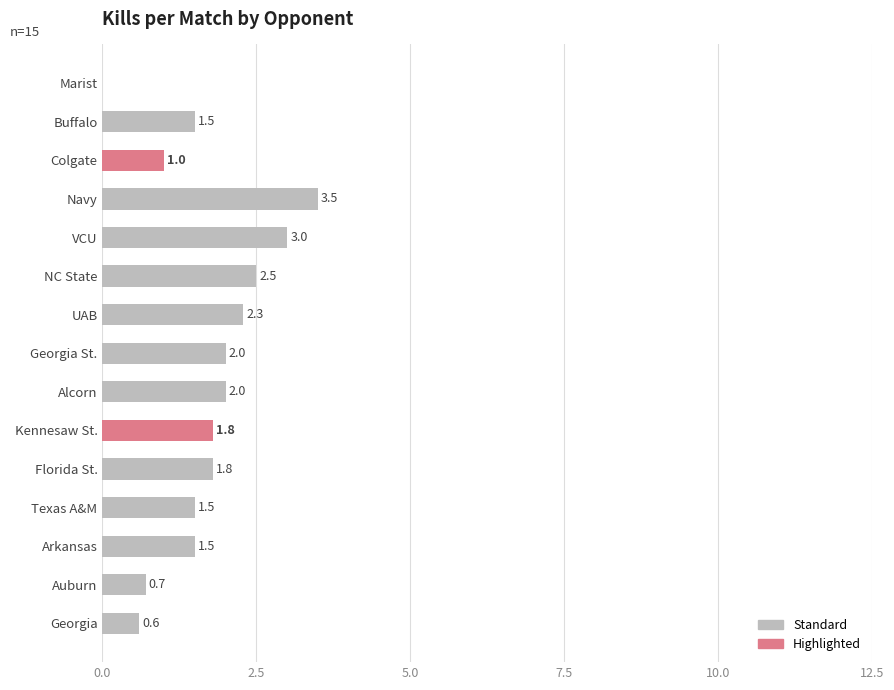

Reading top to bottom, transcribe all the data shown in this chart.

Marist=0.0	Buffalo=1.5	Colgate=1.0	Navy=3.5	VCU=3.0	NC State=2.5	UAB=2.3	Georgia St.=2.0	Alcorn=2.0	Kennesaw St.=1.8	Florida St.=1.8	Texas A&M=1.5	Arkansas=1.5	Auburn=0.7	Georgia=0.6